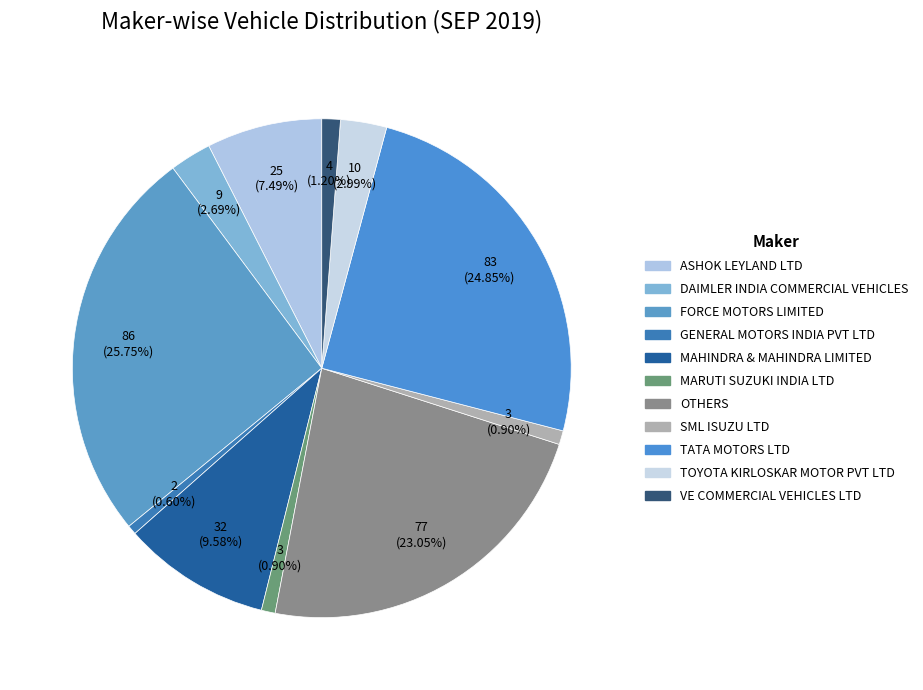

How many slices are in this pie chart?

11